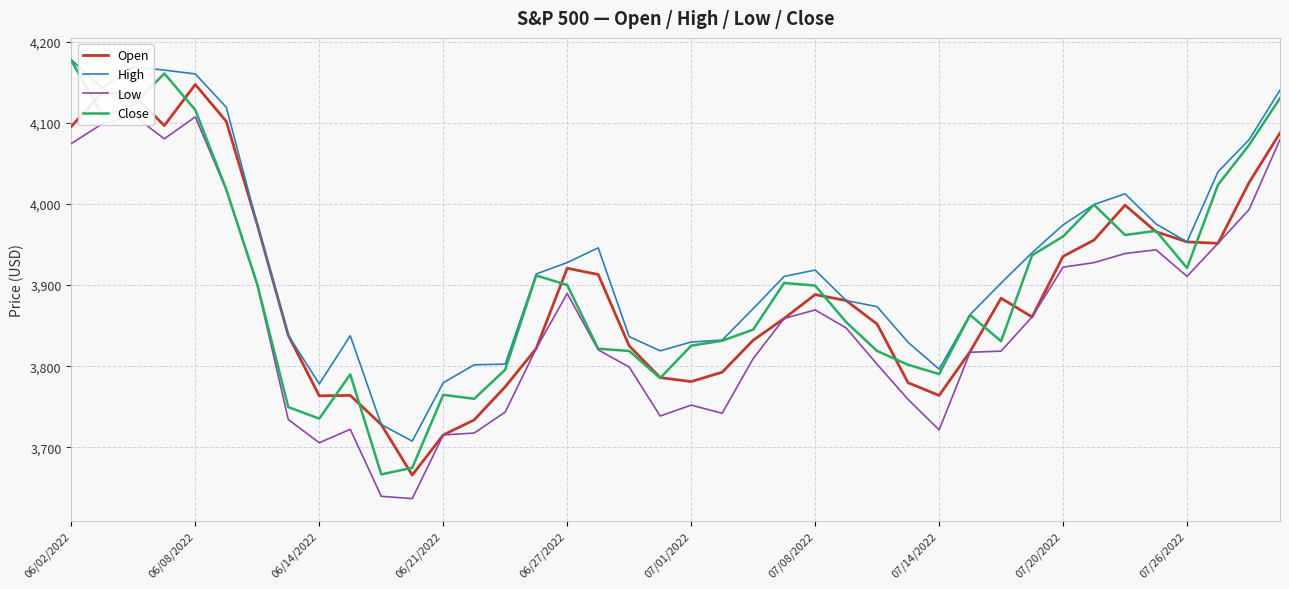

The value of Close at 22 is 3845.1. True or false?

True